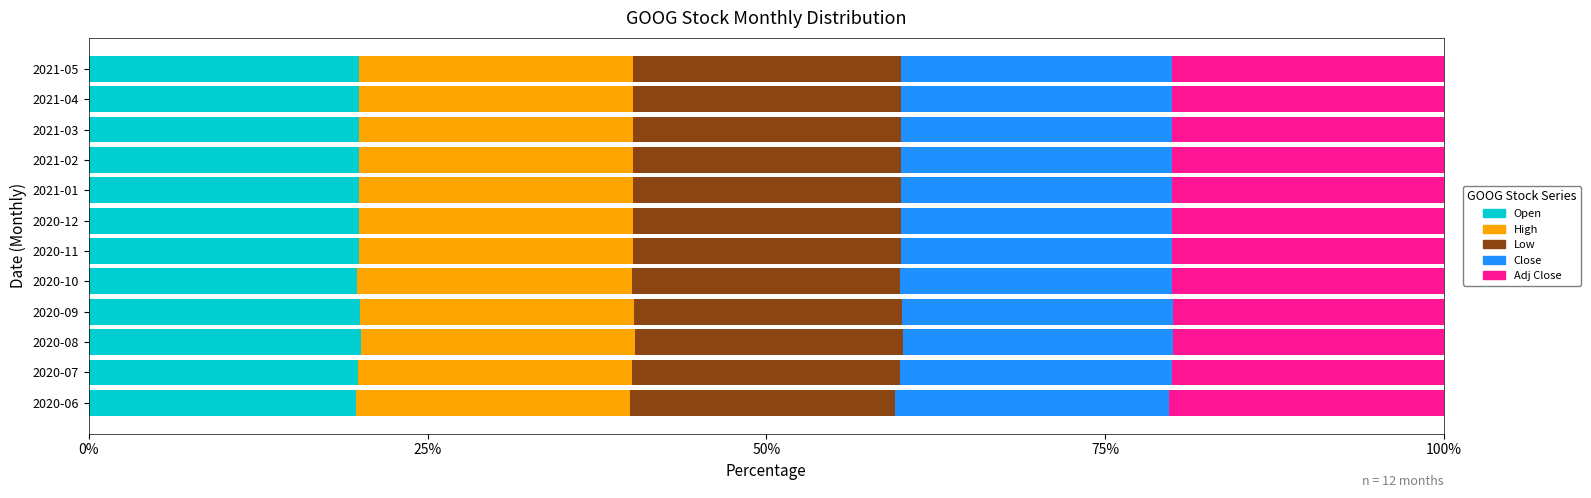

What is the highest value of the Open series?

20.1